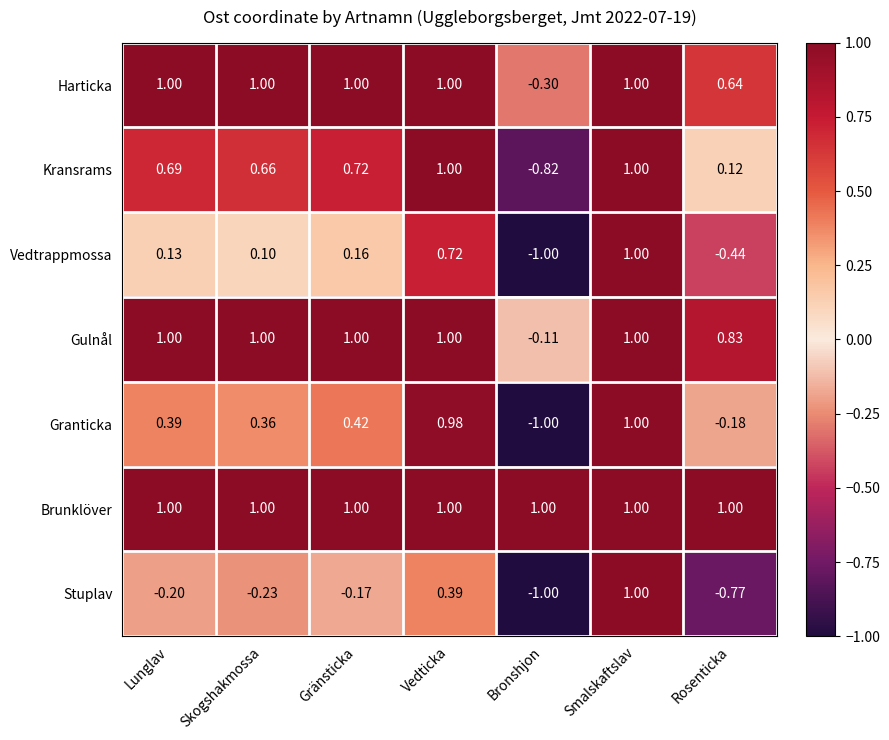

Which series changed the most between Gränsticka and Bronshjon?

Kransrams